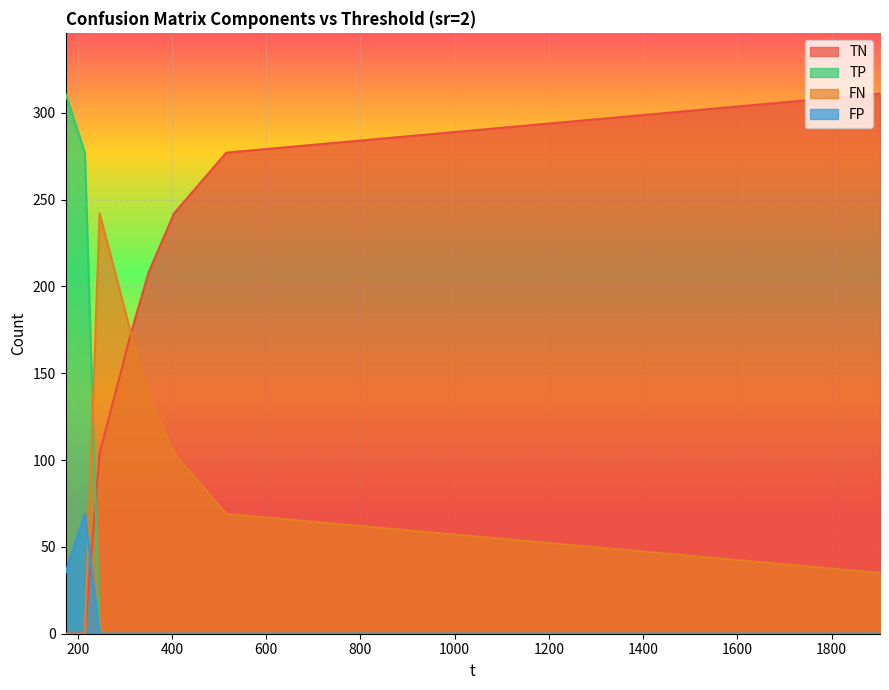

After their last crossing, which series has the higher values: FP or FN?

FN